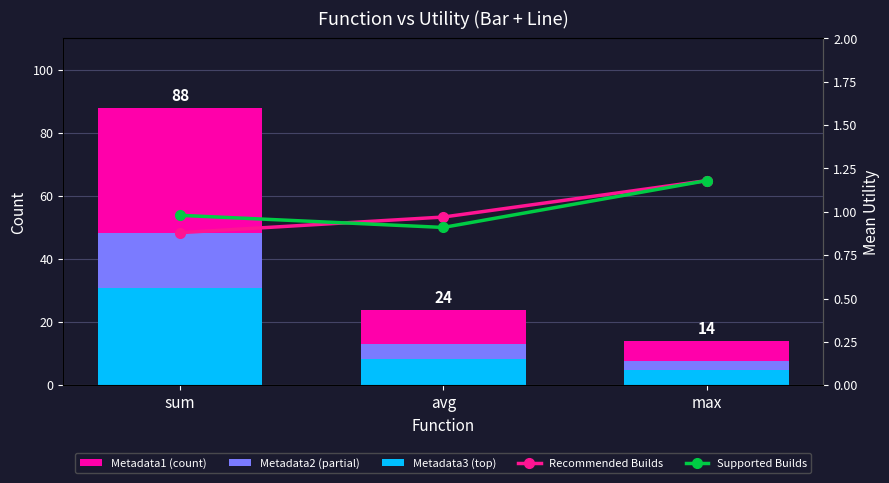

Is the value of Metadata2 (partial) at avg greater than the value of Metadata1 (count) at avg?

No